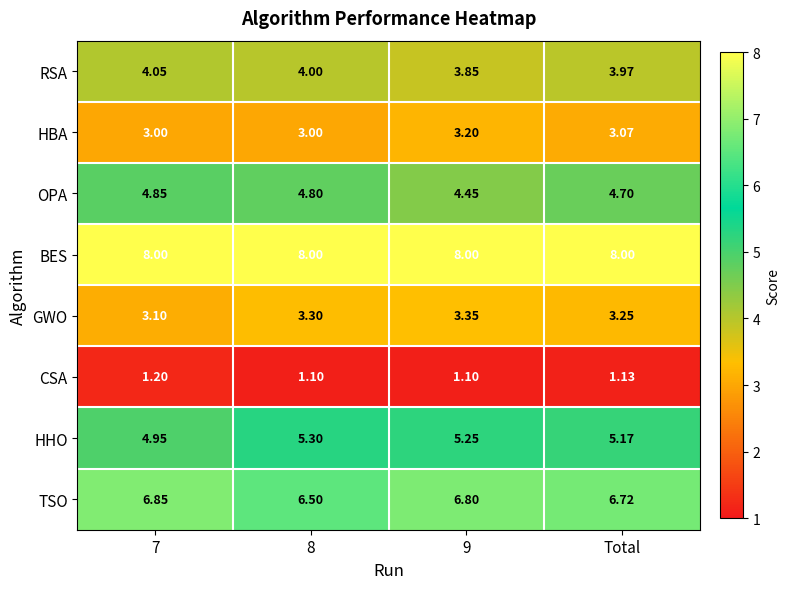

At which category is the sum across all series the highest?

Total